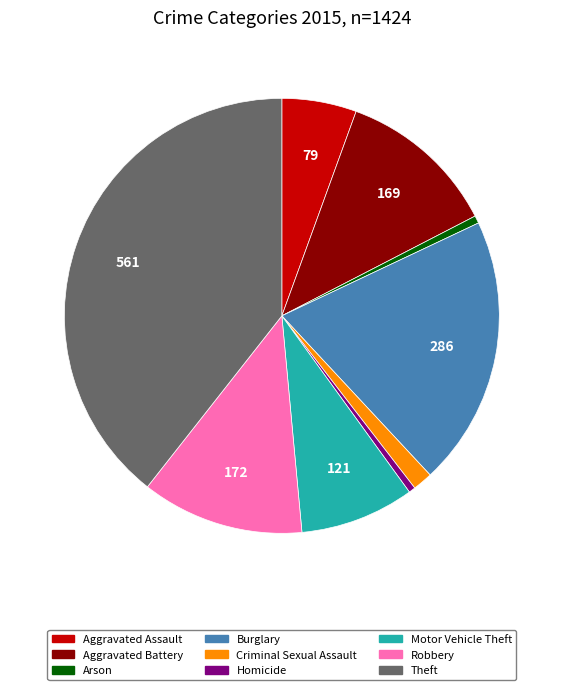

Do Homicide and Arson together represent more than half of the pie?

No